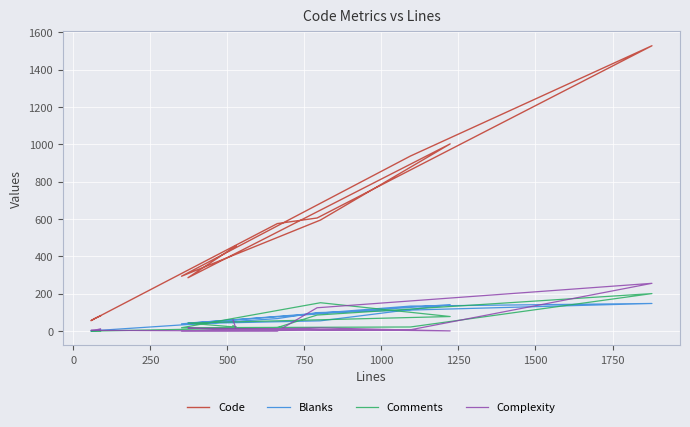

Is it true that Complexity equals -106 at 2000?

False